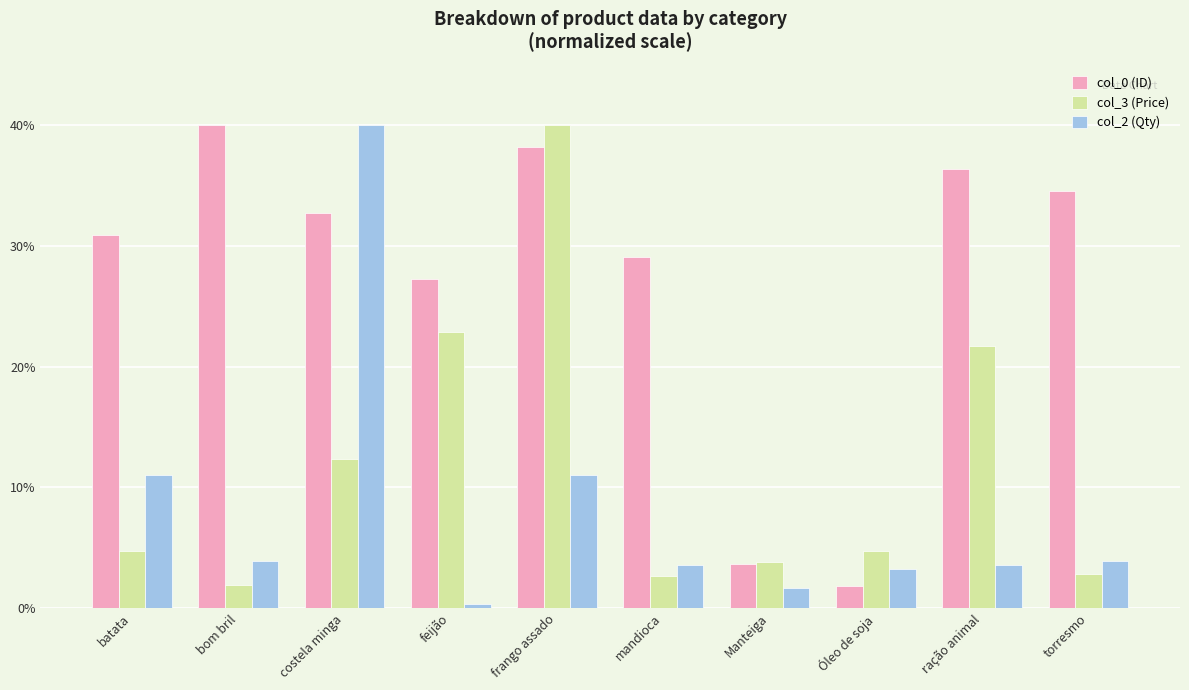

Reading left to right, transcribe all the data shown in this chart.

col_0 (ID): 30.9	40.0	32.7	27.3	38.2	29.1	3.6	1.8	36.4	34.5
col_3 (Price): 4.8	1.9	12.4	22.9	40.0	2.7	3.8	4.8	21.7	2.8
col_2 (Qty): 11.1	3.9	40.0	0.3	11.1	3.6	1.6	3.3	3.6	3.9